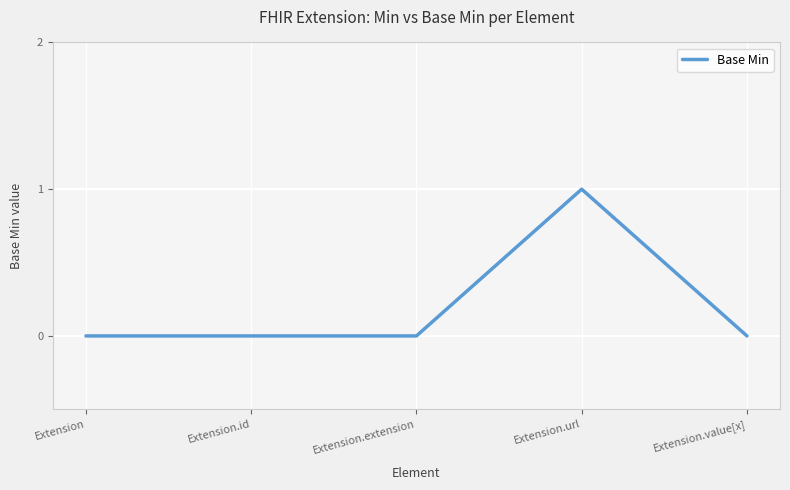

The value at Extension.id is 0. True or false?

True